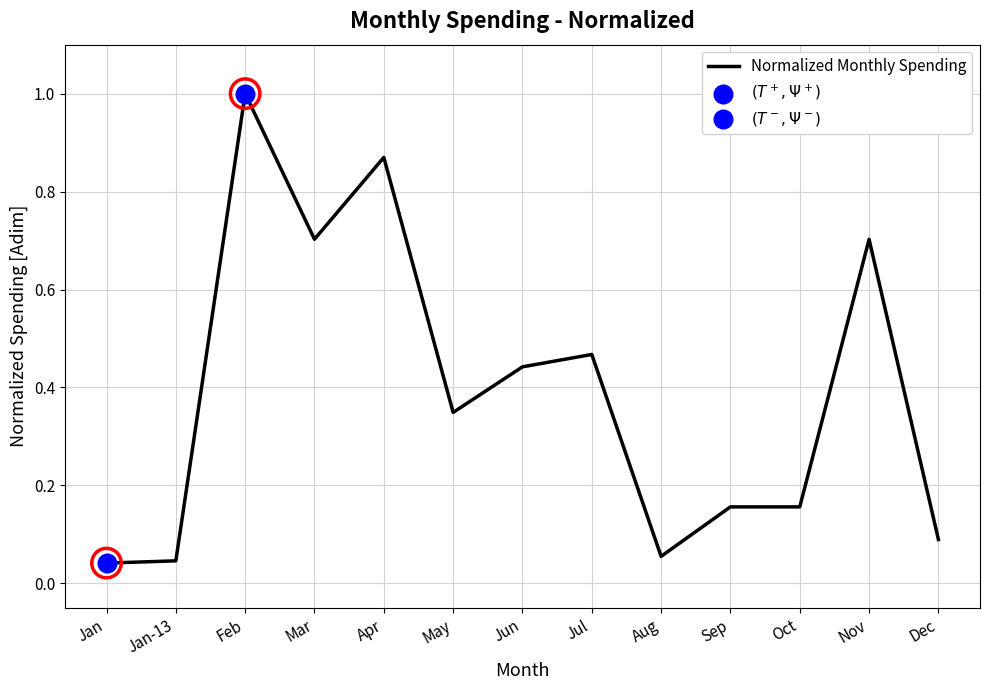

Between Aug and Feb, which is larger?

Feb